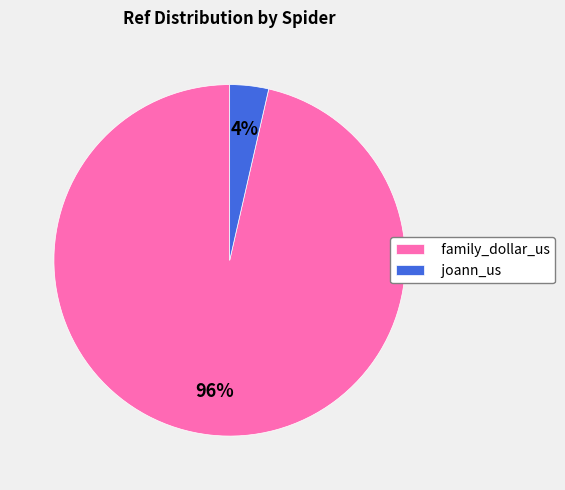

Between joann_us and family_dollar_us, which is larger?

family_dollar_us